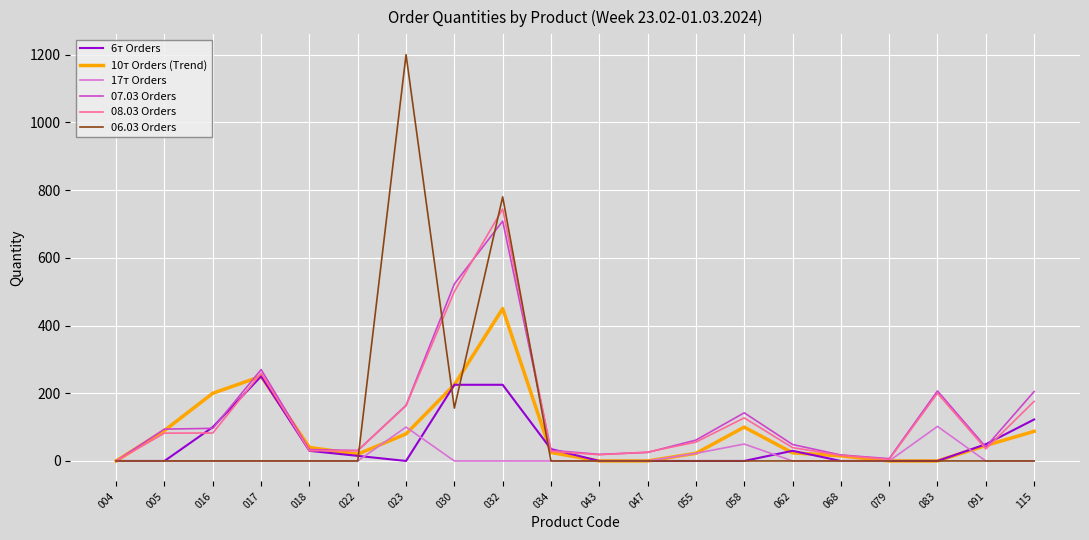

How many values in the 6т Orders series are below 15?

10